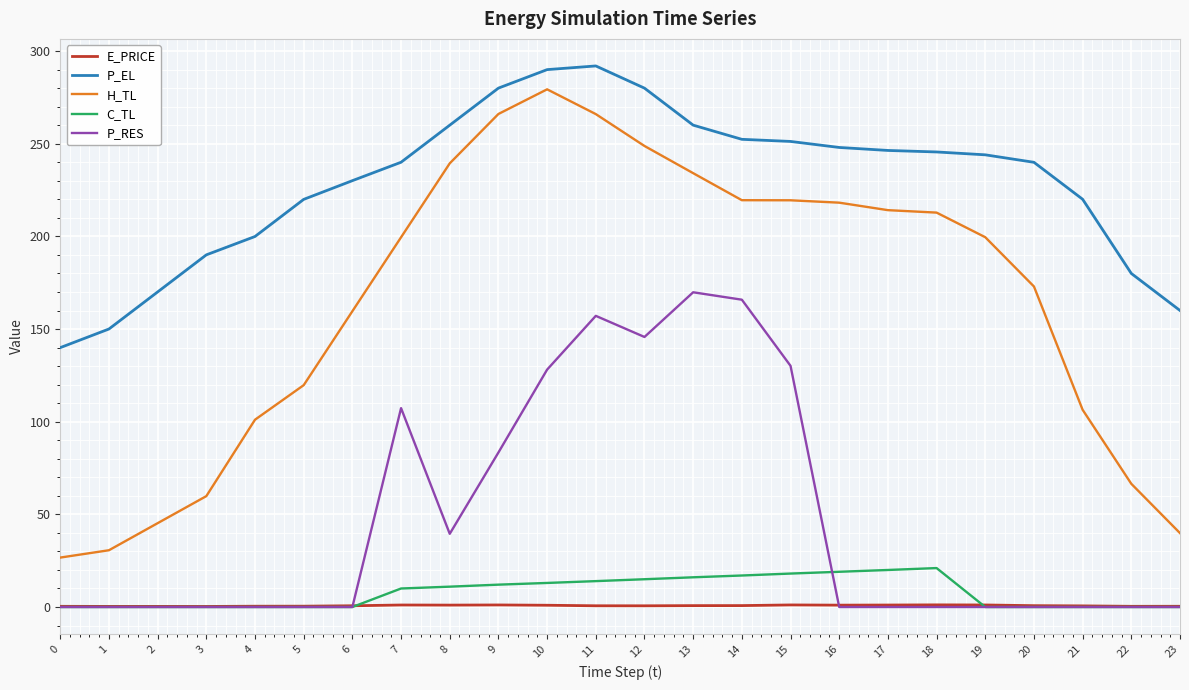

How many values in the P_EL series are below 244?

12